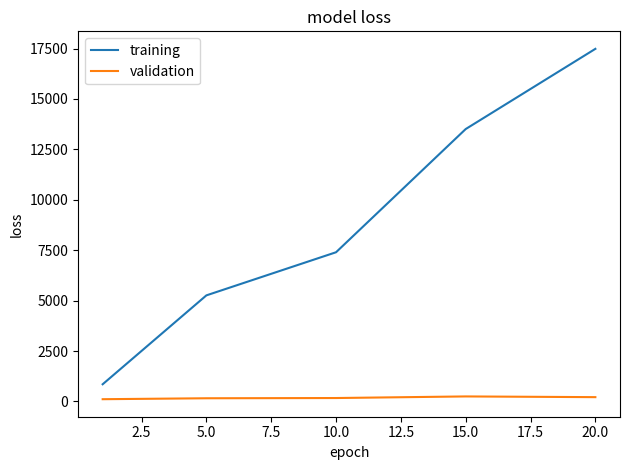

Which series has the widest spread of values?

training